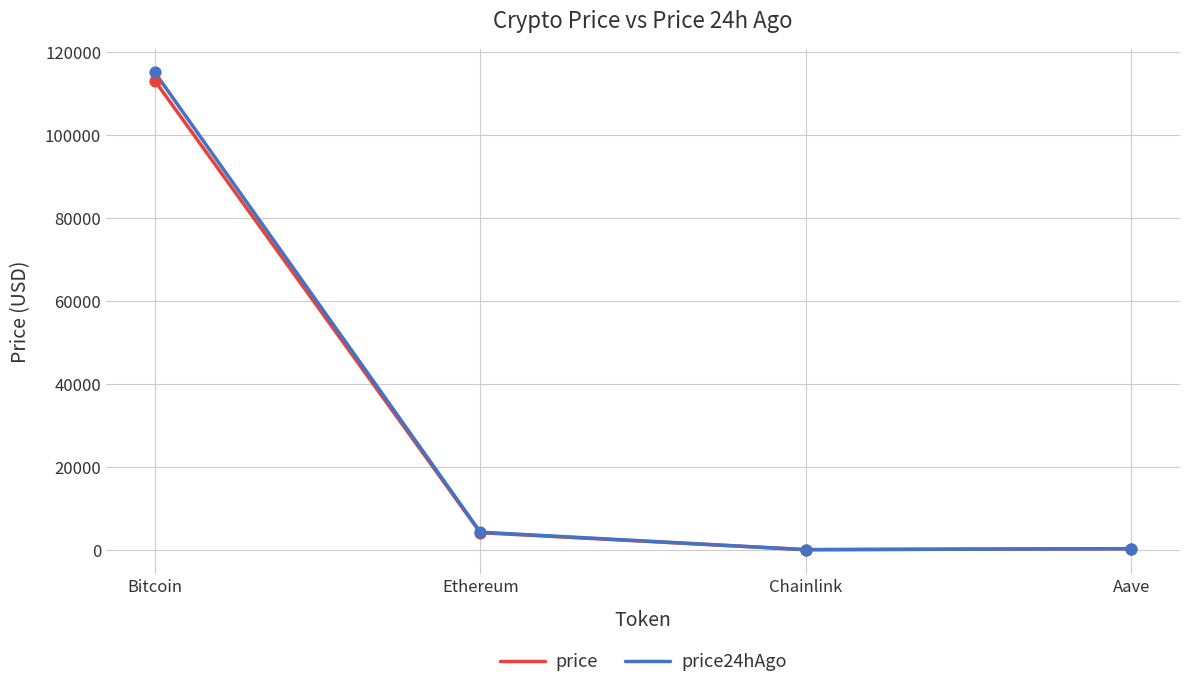

What is the total value across all series at Bitcoin?

228211.0